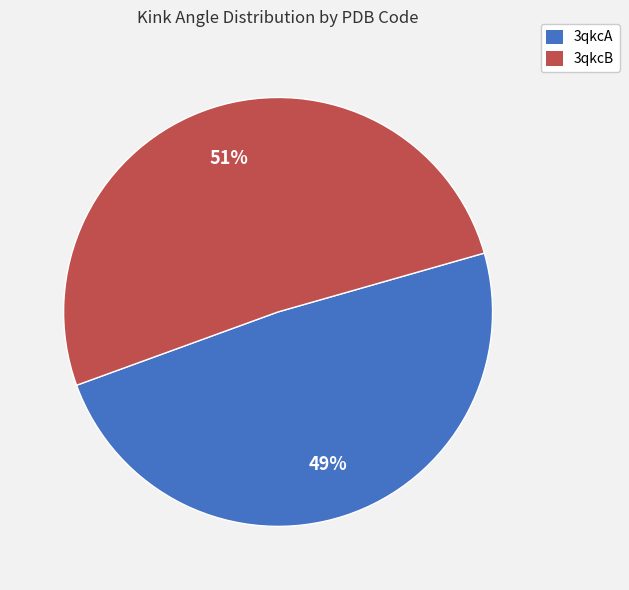

To the nearest percent, what is the average slice percentage?

50%